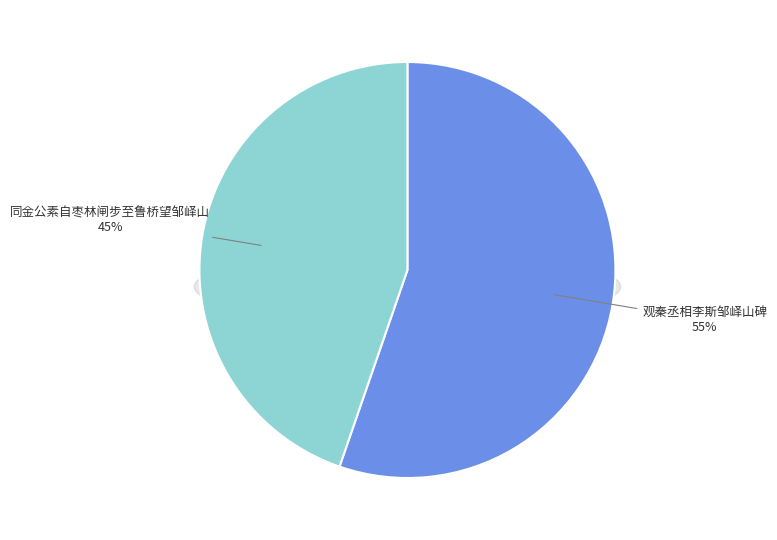

How many slices are in this pie chart?

2